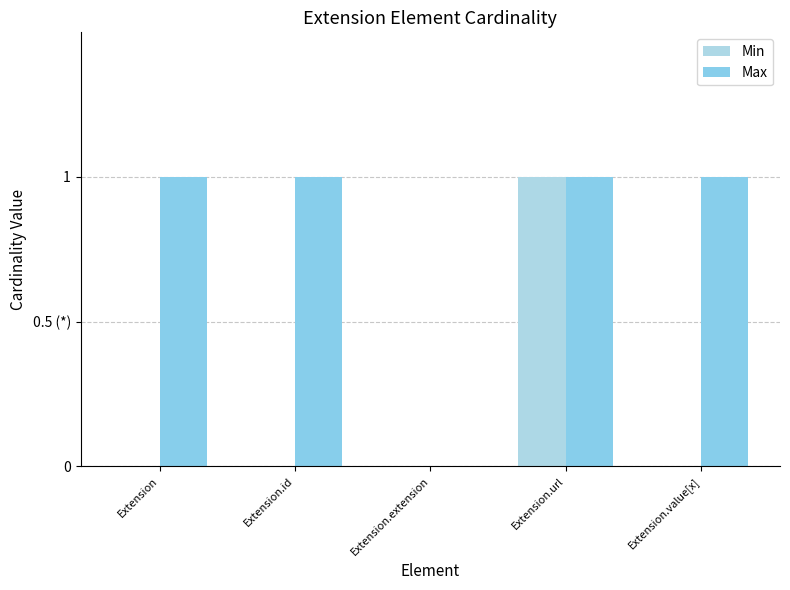

What are all the series names shown in the legend?

Min, Max